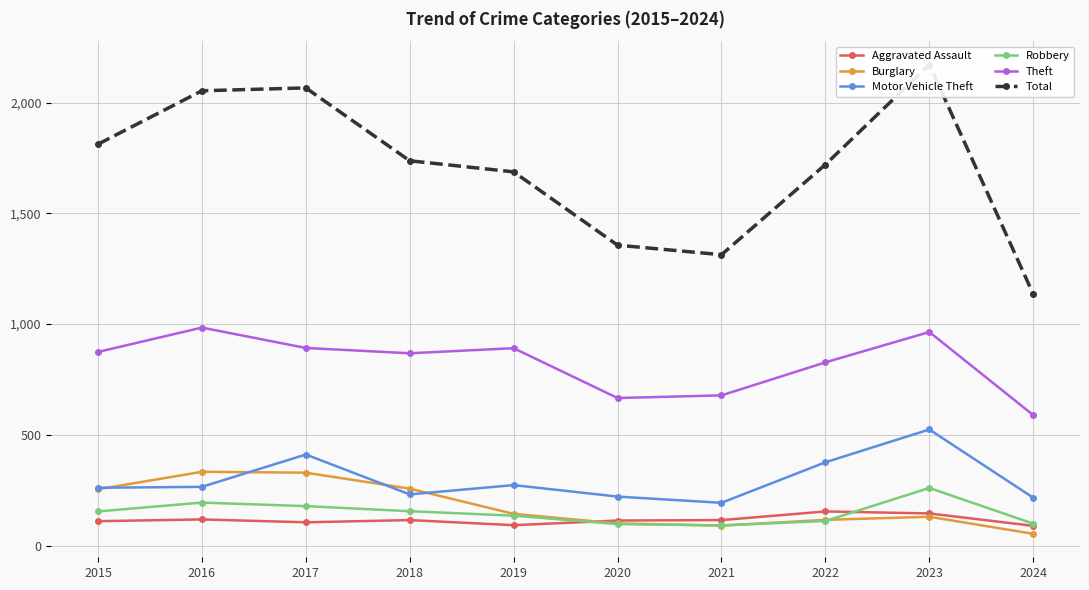

At which label is Robbery closest to 175?

2017